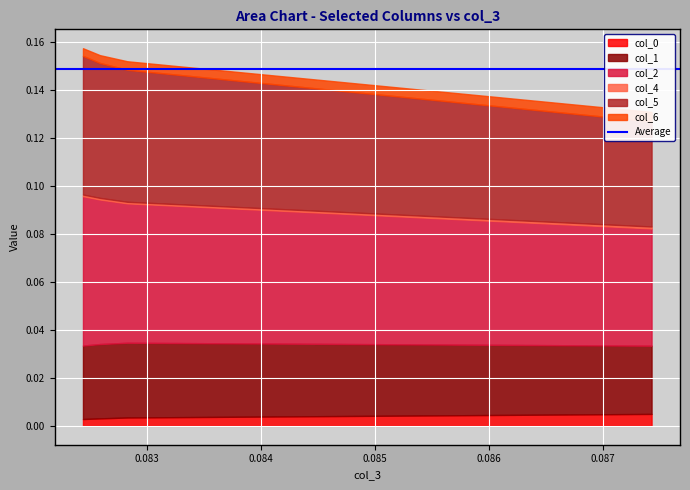

How many lines are shown in the chart?

6